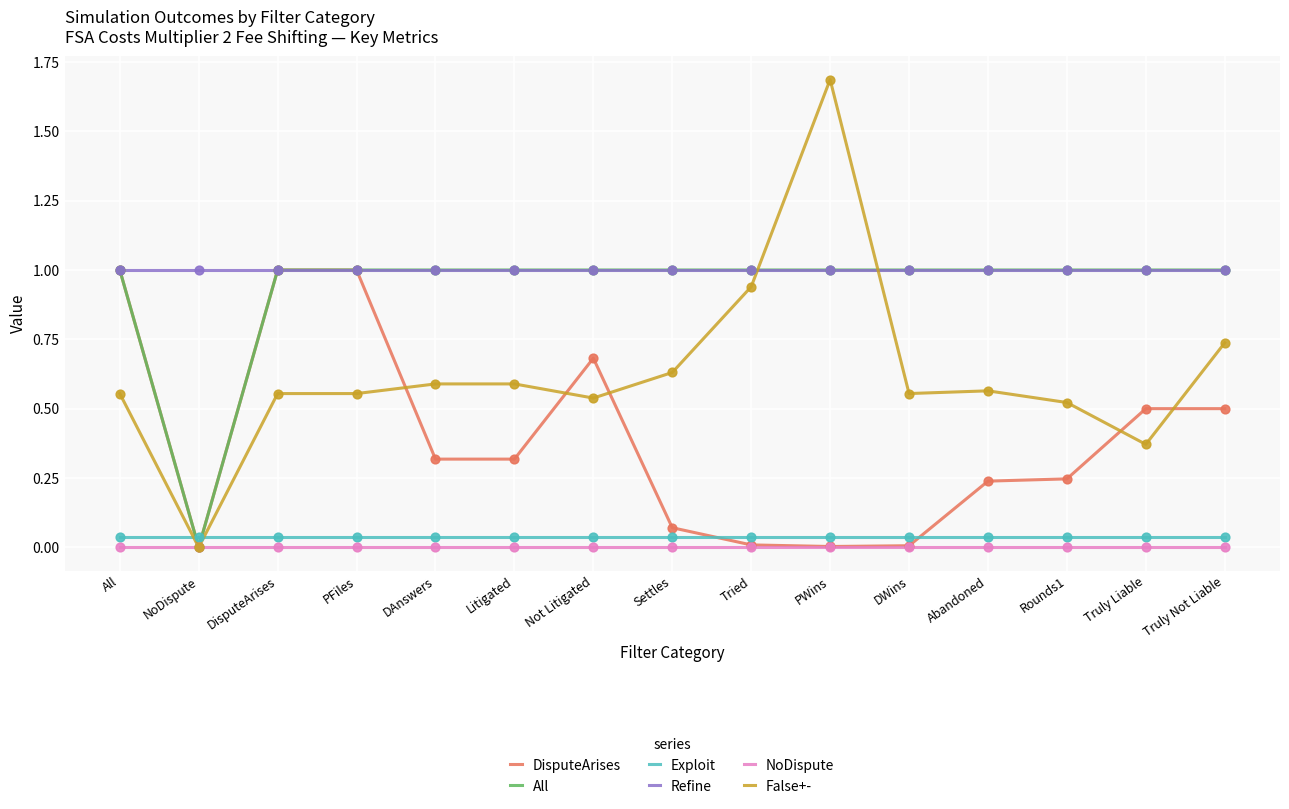

What is the spread (max minus min) of values at Abandoned?

1.0